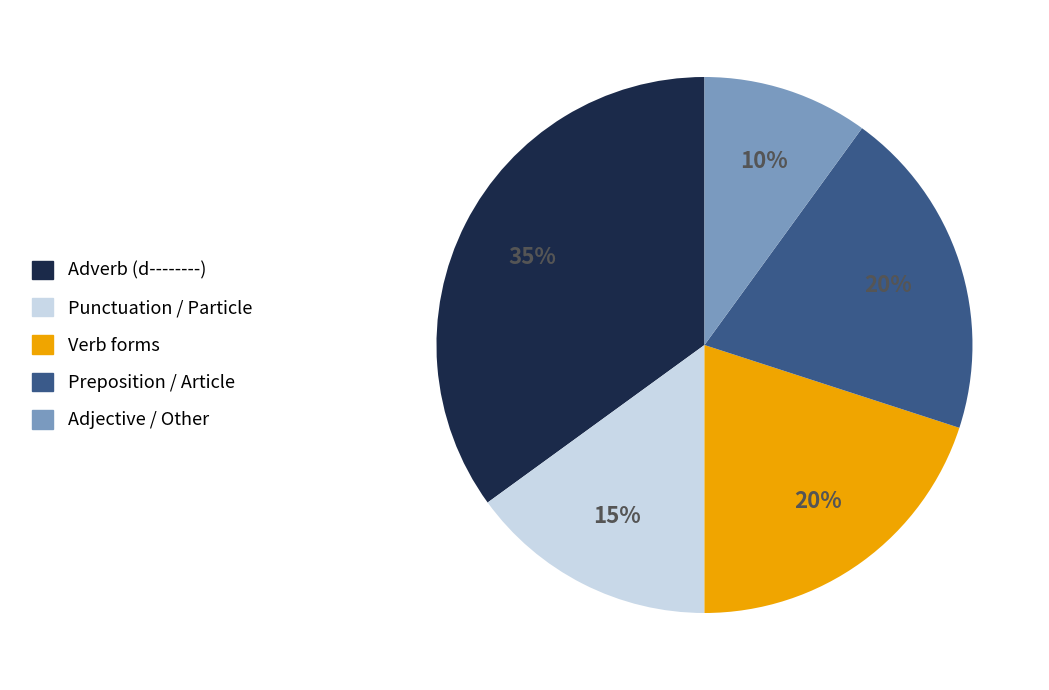

Approximately how many times larger is the value at Preposition / Article compared to Adjective / Other?

2.0